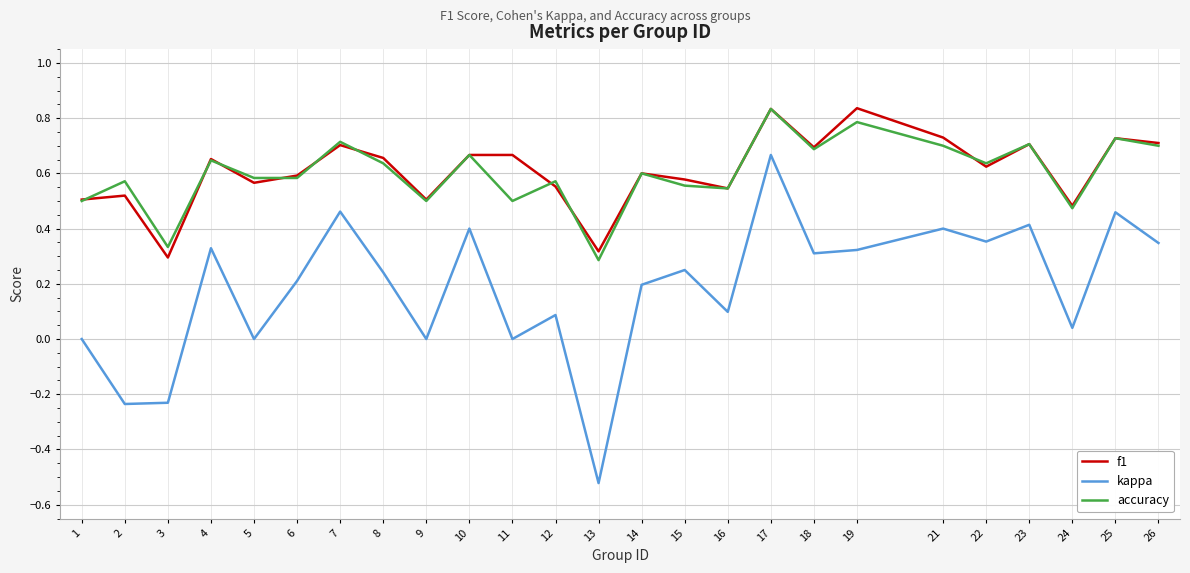

At which label is accuracy closest to 0?

13